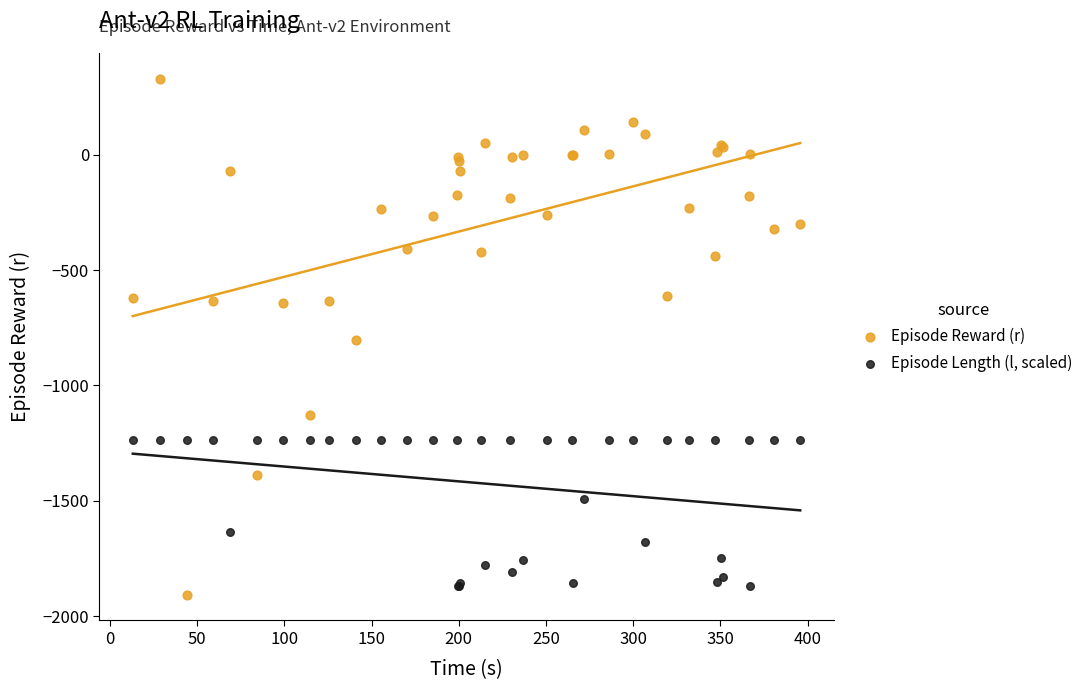

What are all the series names shown in the legend?

Episode Reward (r), Episode Length (l, scaled)